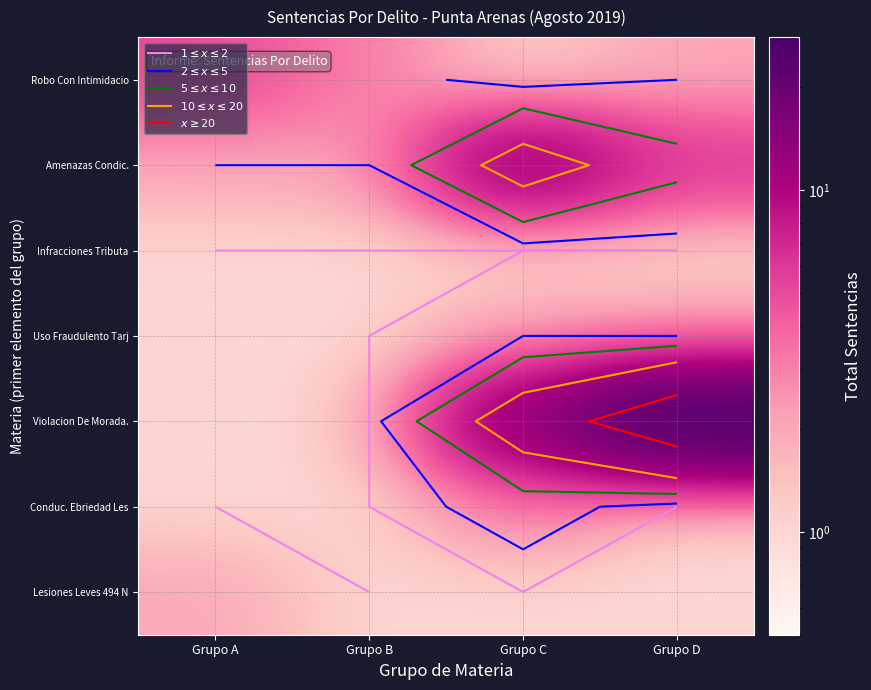

What is the approximate value of Amenazas Condic. at Grupo A?

2